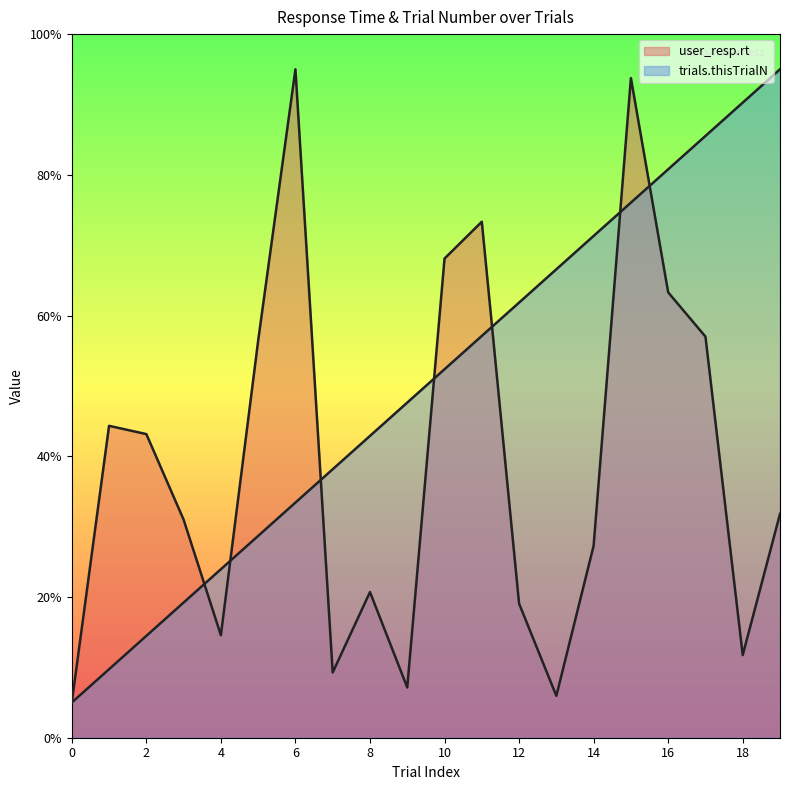

Reading left to right, what are all the values shown in this chart?

user_resp.rt: 0.5	4.4	4.3	3.1	1.5	5.6	9.5	0.9	2.1	0.7	6.8	7.3	1.9	0.6	2.7	9.4	6.3	5.7	1.2	3.2
trials.thisTrialN: 0.5	1.0	1.4	1.9	2.4	2.9	3.3	3.8	4.3	4.8	5.2	5.7	6.2	6.7	7.1	7.6	8.1	8.6	9.0	9.5